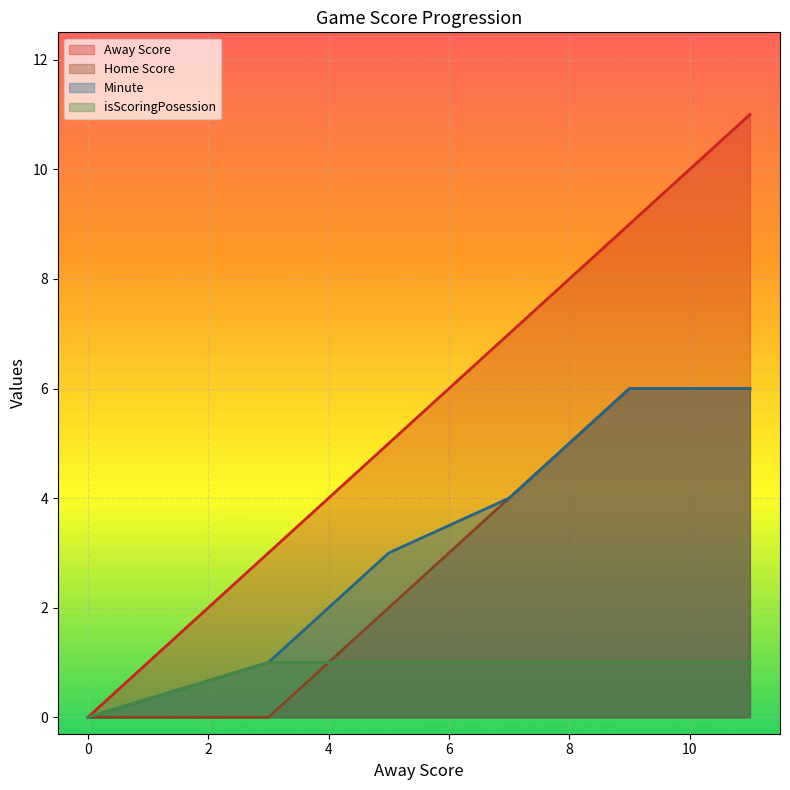

True or false: Away Score and Home Score intersect in this chart.

False